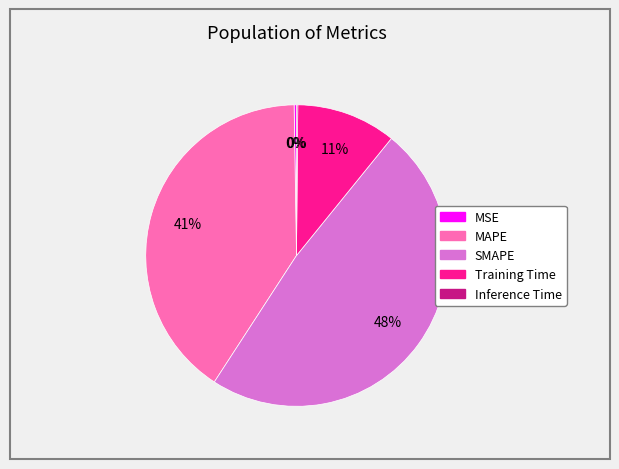

Which slice is the largest?

SMAPE